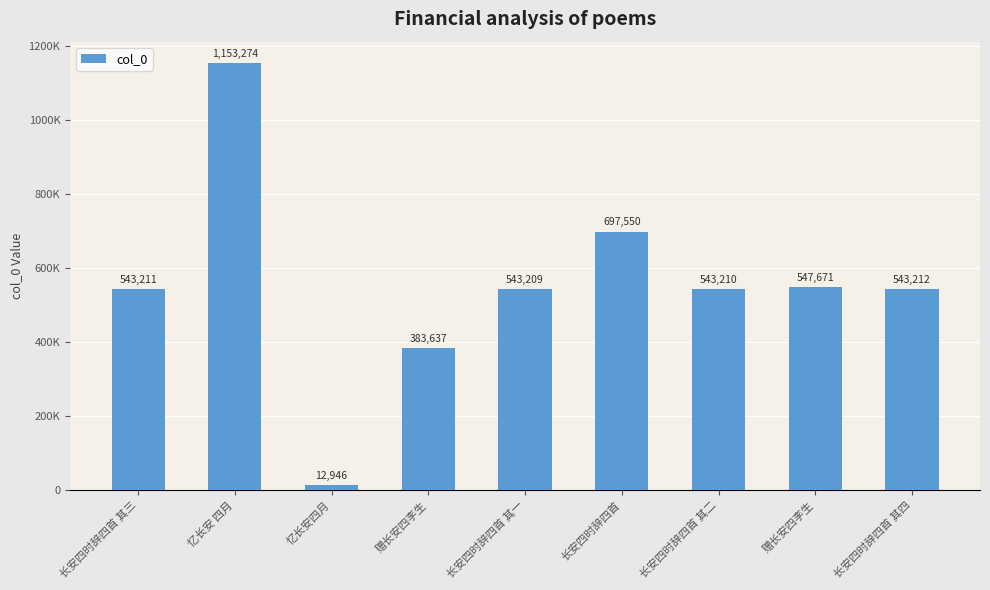

What is the minimum value shown in the chart?

12946